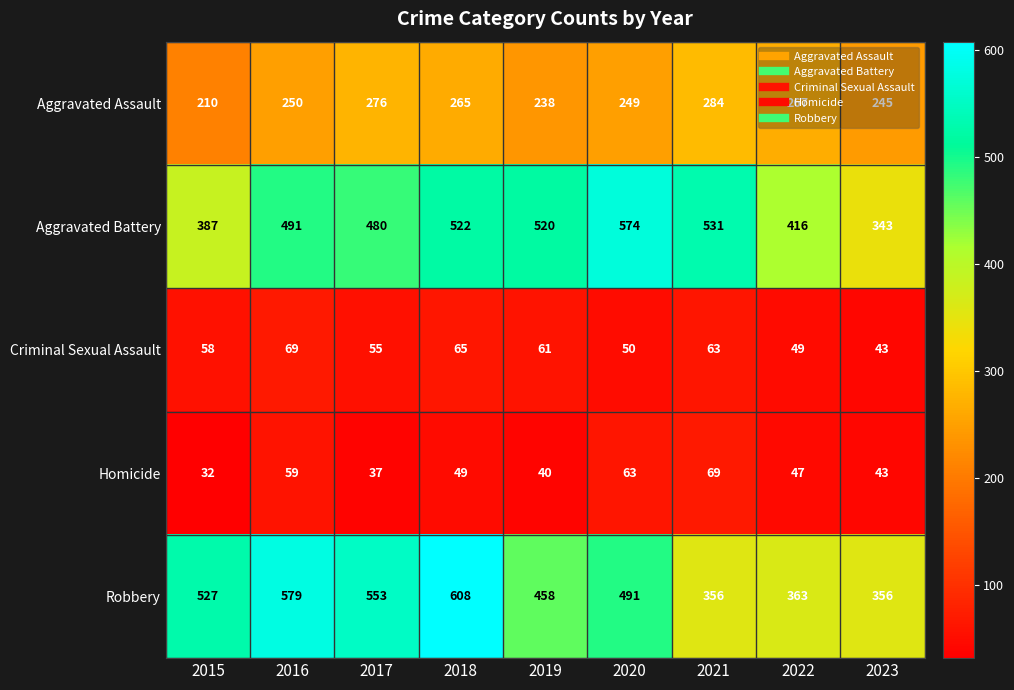

Rank the series at 2022 from lowest to highest value.

Homicide, Criminal Sexual Assault, Aggravated Assault, Robbery, Aggravated Battery